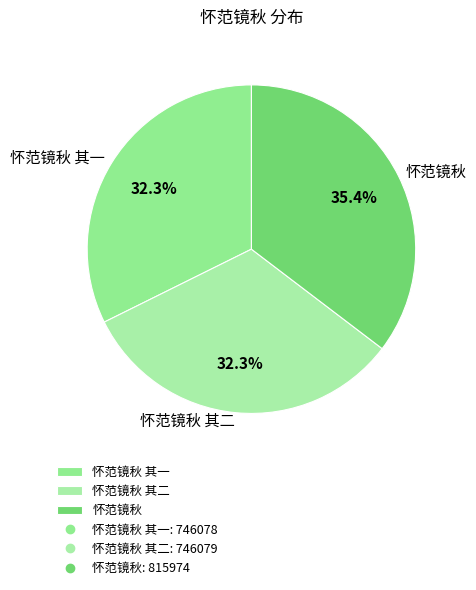

To the nearest percent, what percentage of the pie is 怀范镜秋?

35%